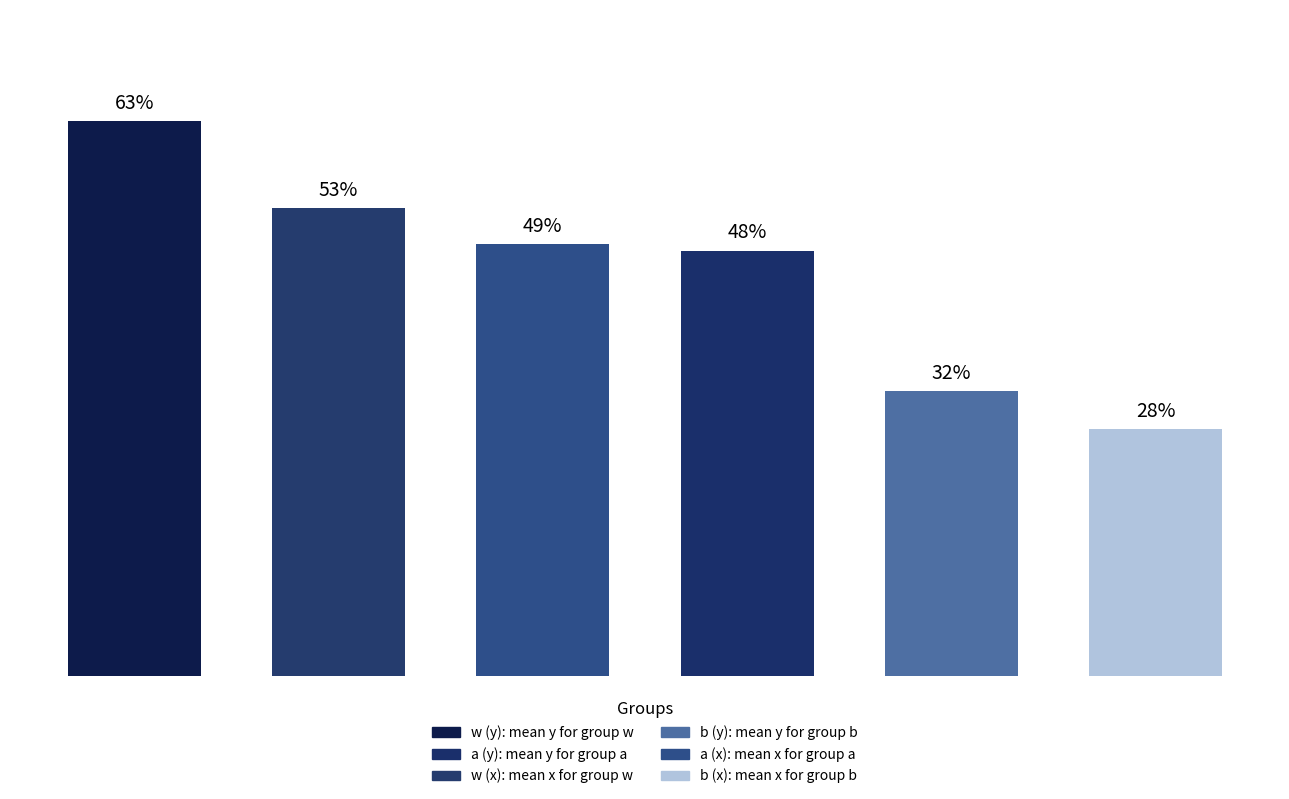

Reading right to left, list all the values displayed in this chart.

mean_x: 0.3	0.5	0.5
mean_y: 0.3	0.5	0.6